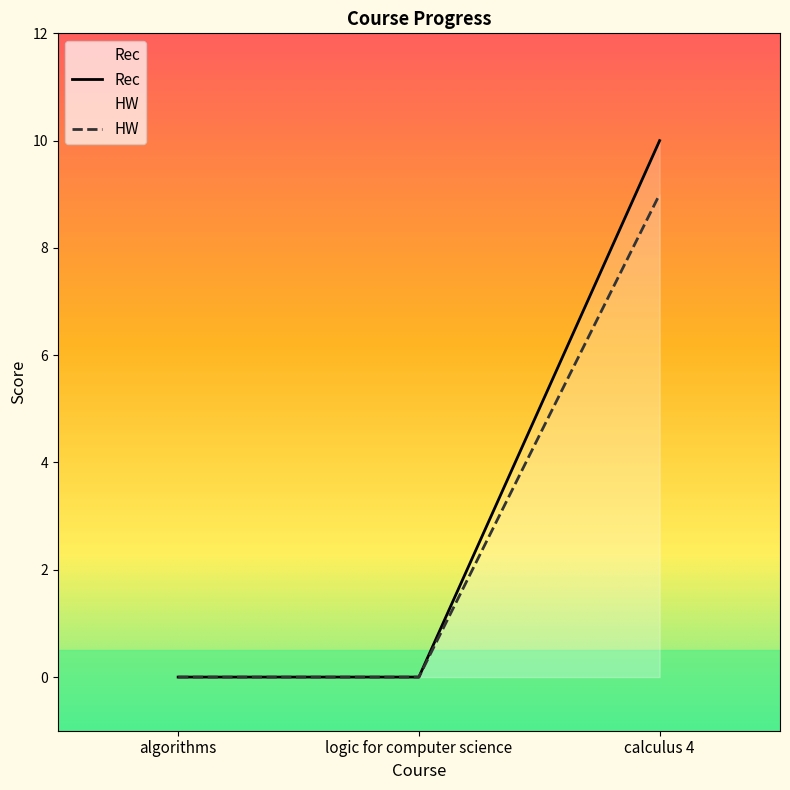

How many positive values does the HW series have?

1